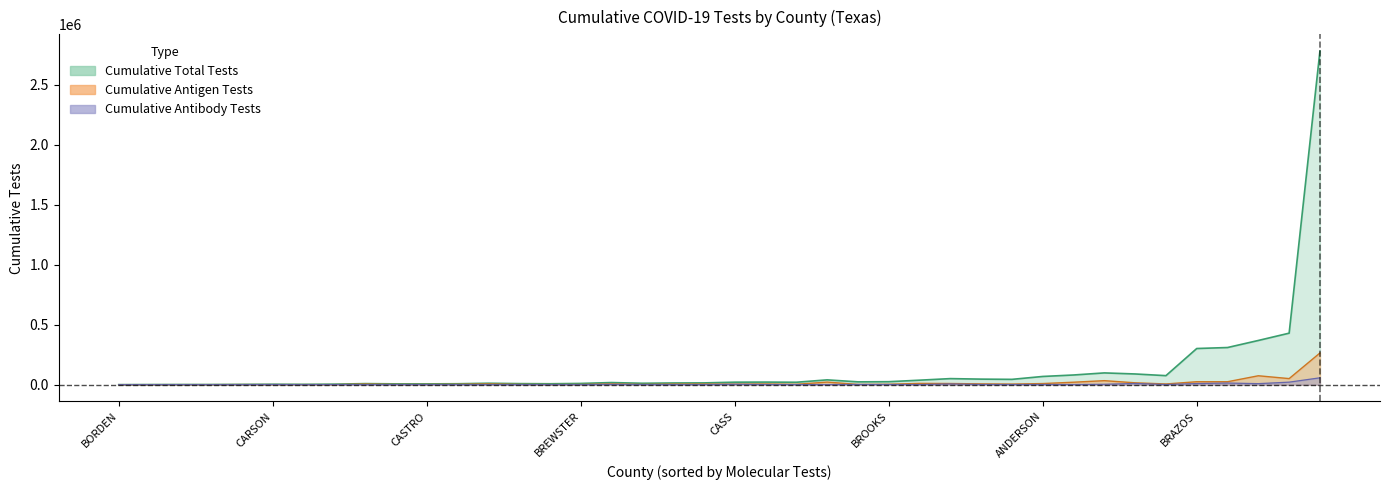

Which series has the largest range (max minus min)?

total